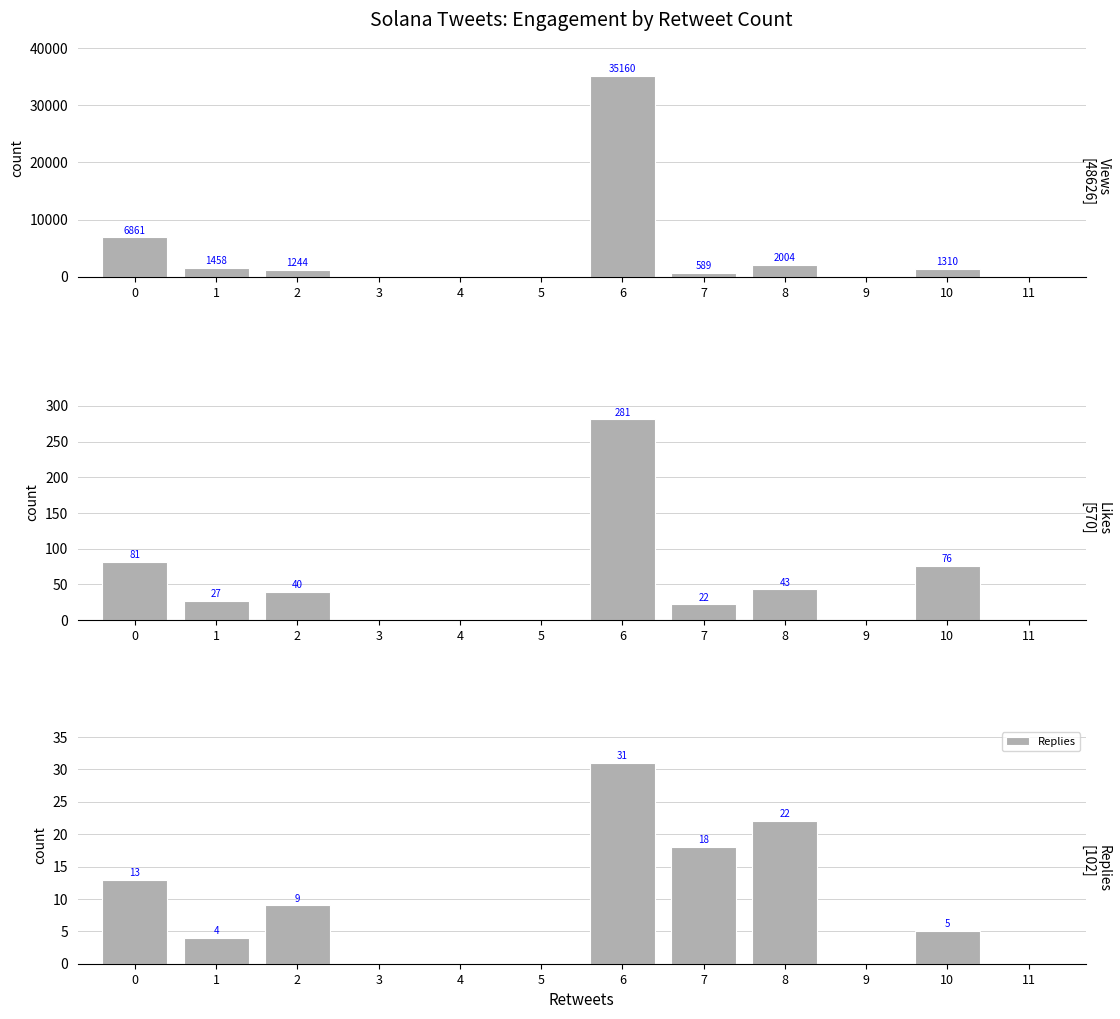

At which category does the chart reach its minimum across all series?

3